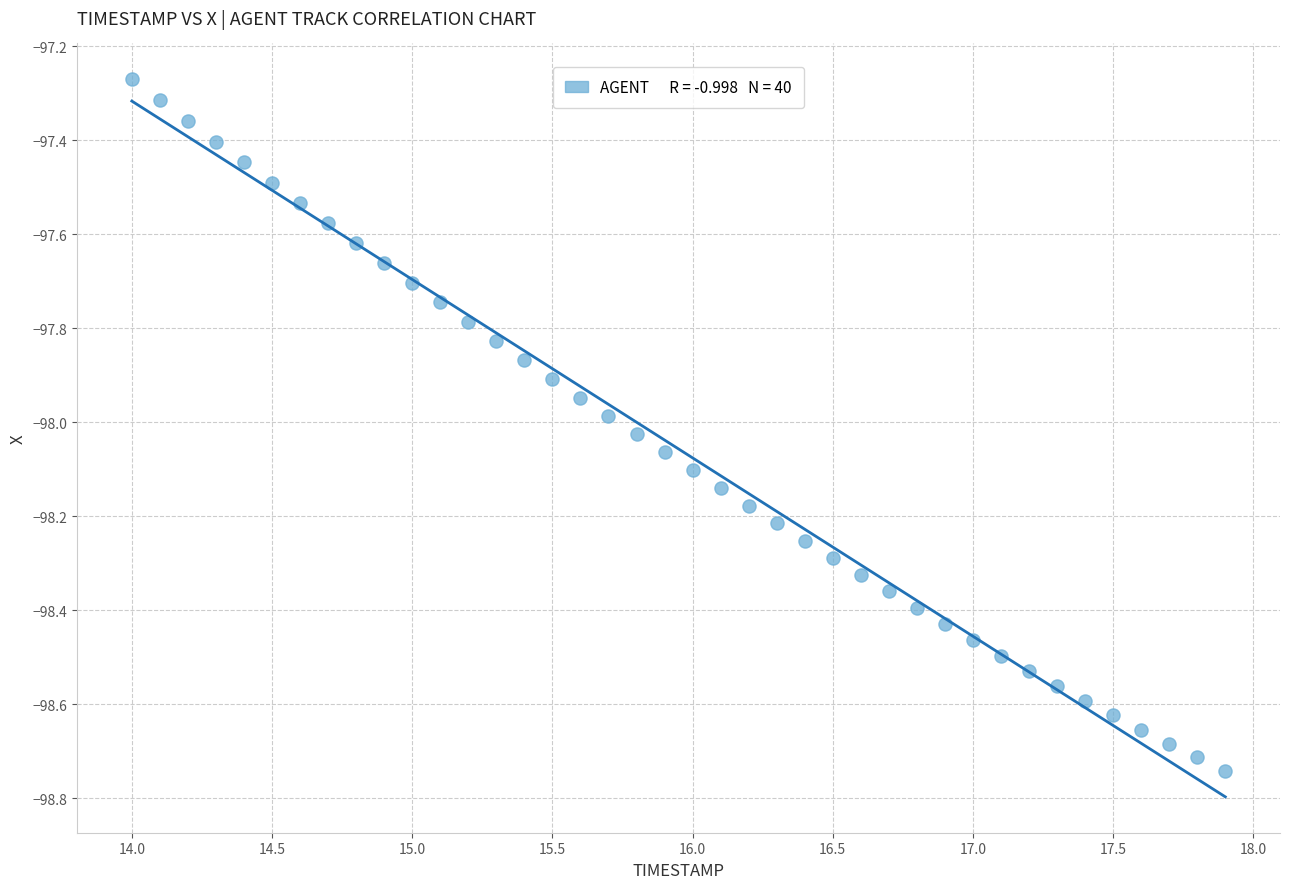

What is the range of X values (max minus min)?

3.9